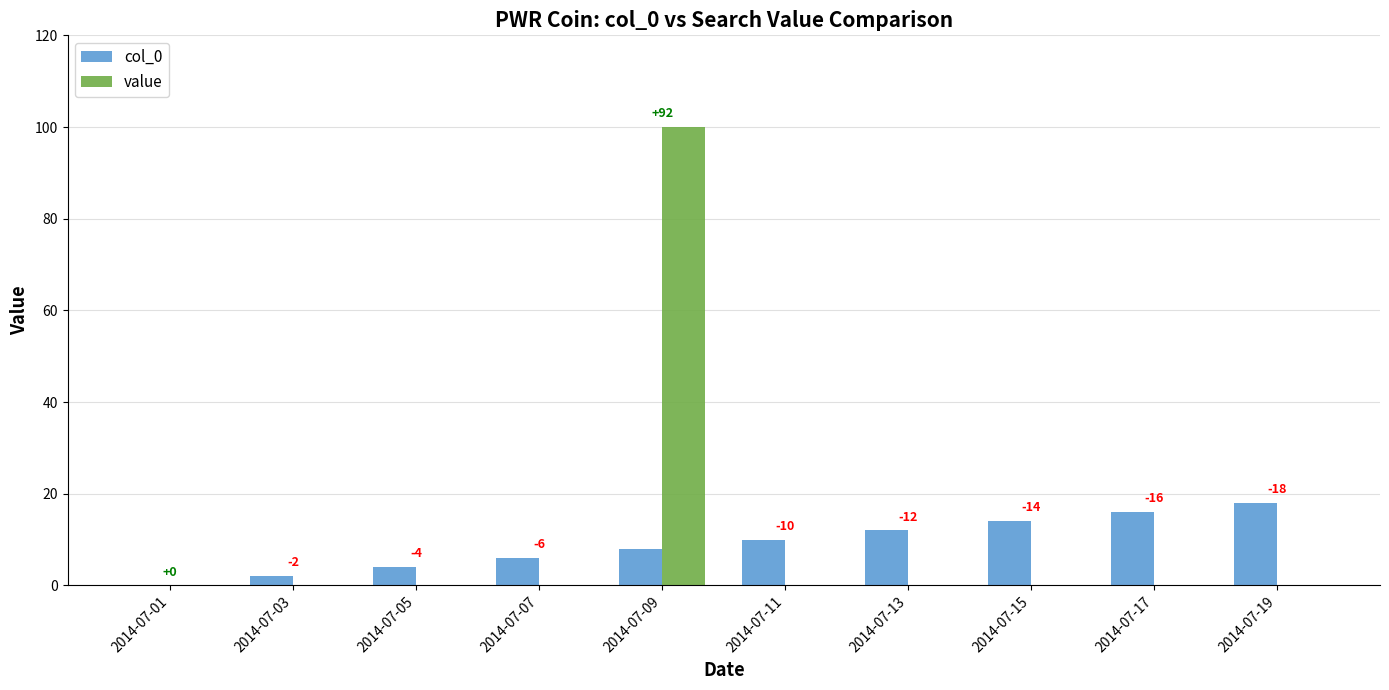

Which category has the highest value in the col_0 series?

2014-07-19